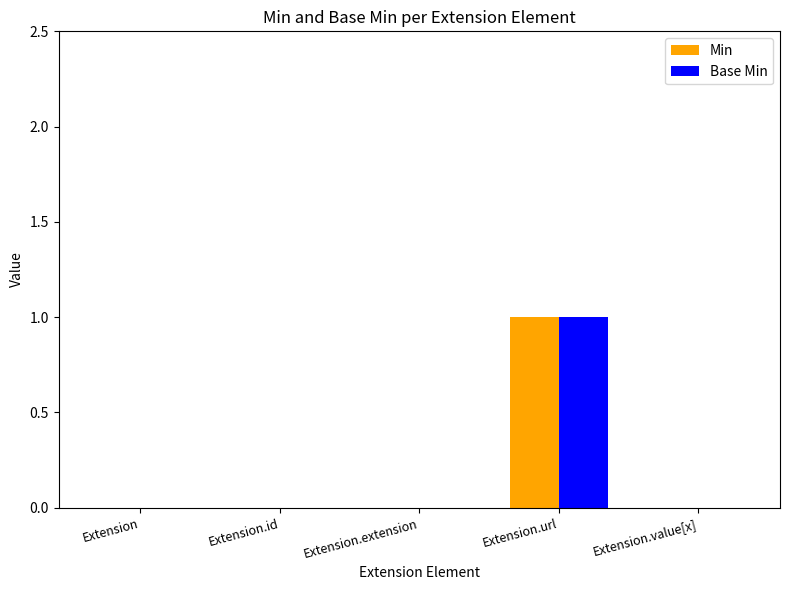

At which category is the sum across all series the highest?

Extension.url